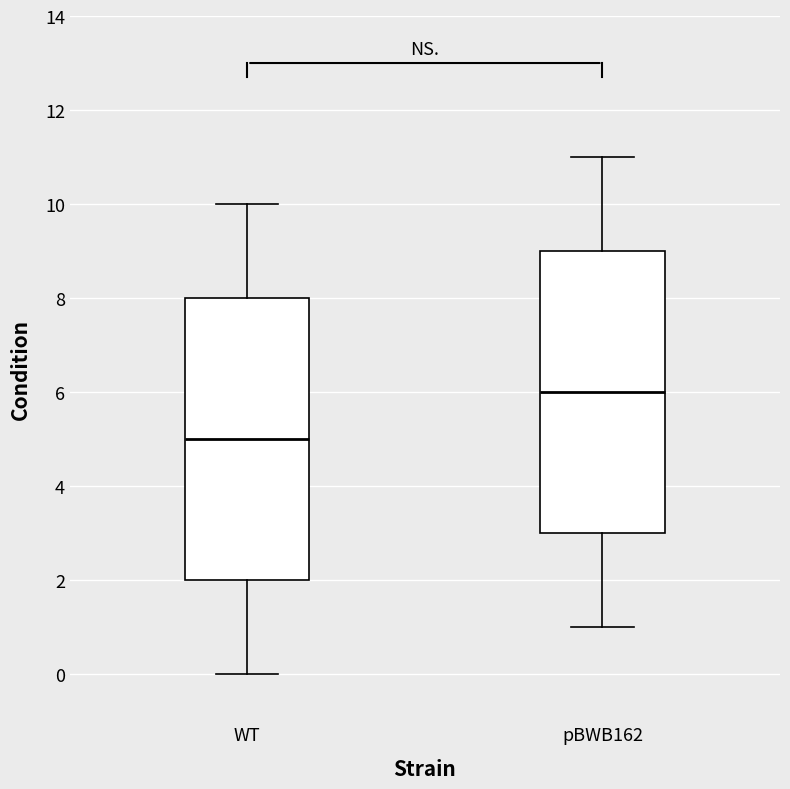

Which box has the highest median line?

pBWB162